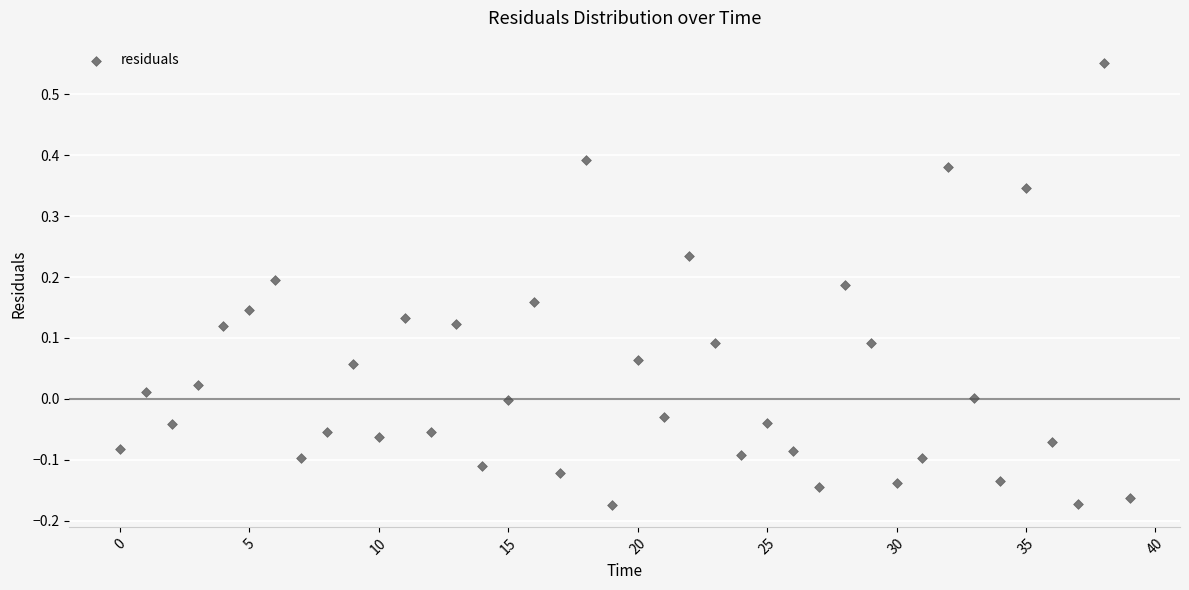

Count the number of points in this scatter plot.

40